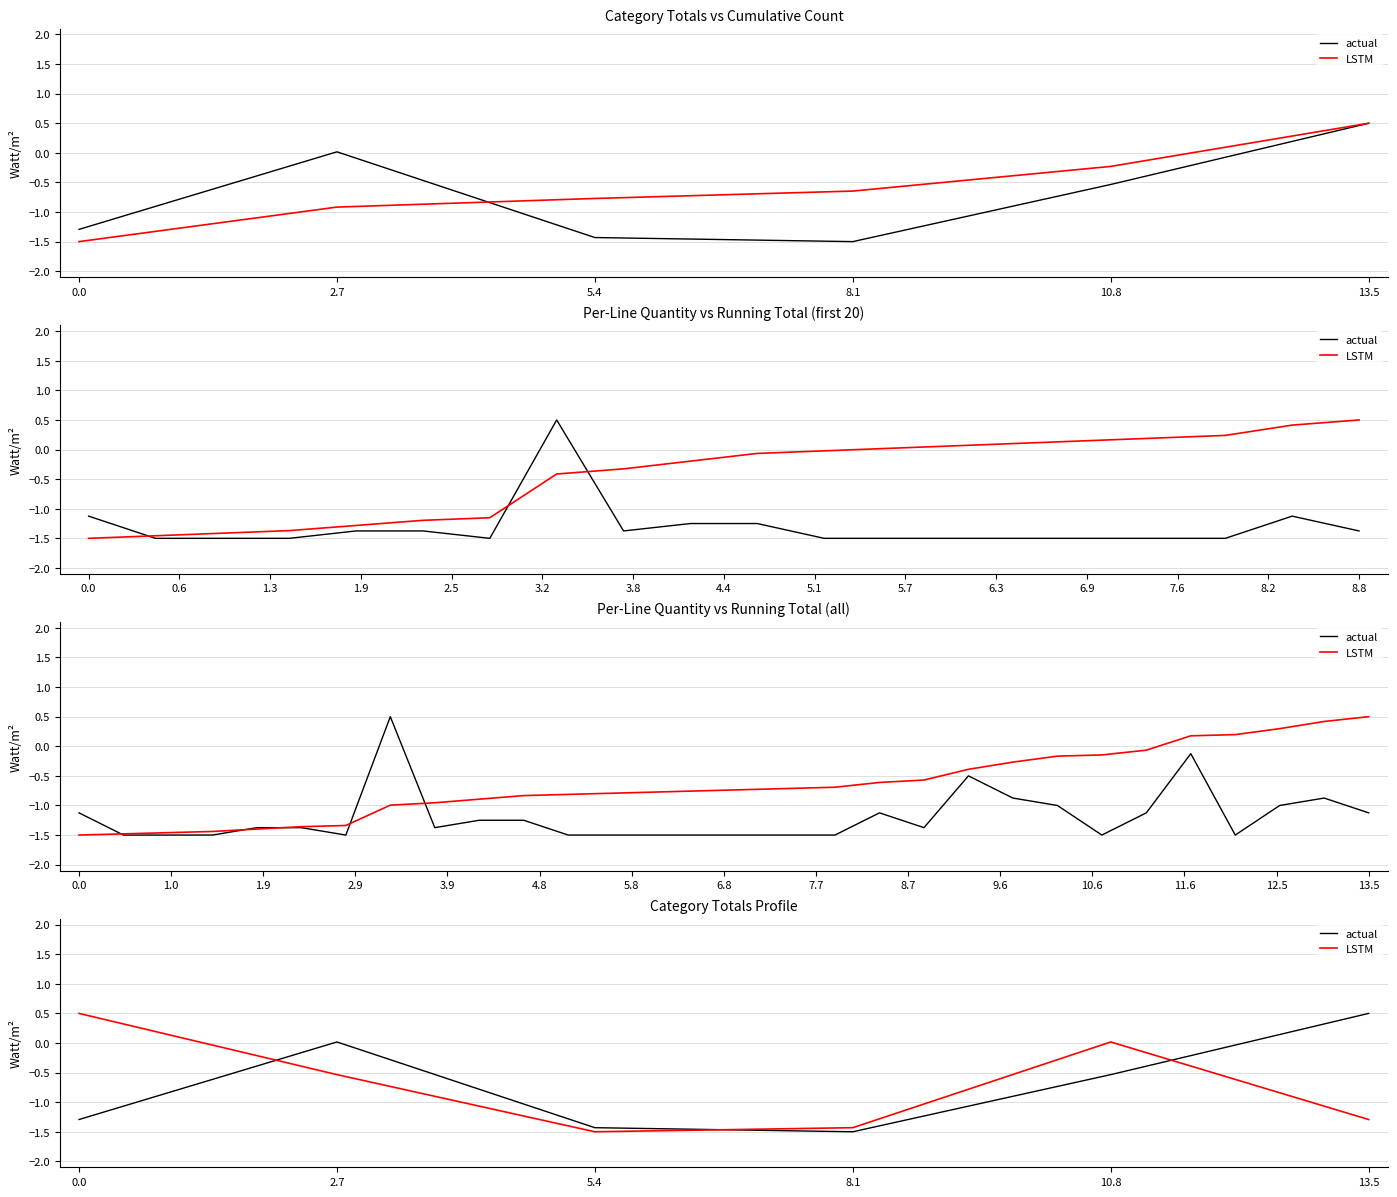

Which category has the lowest value in the LSTM series?

5.4